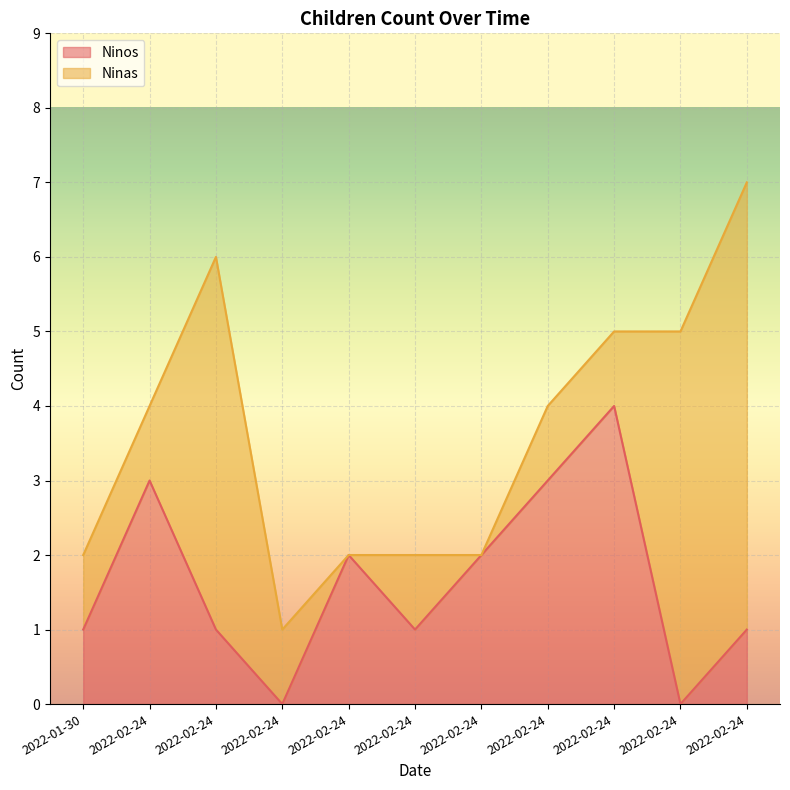

Is it true that the value at 2022-02-24 is 2?

True